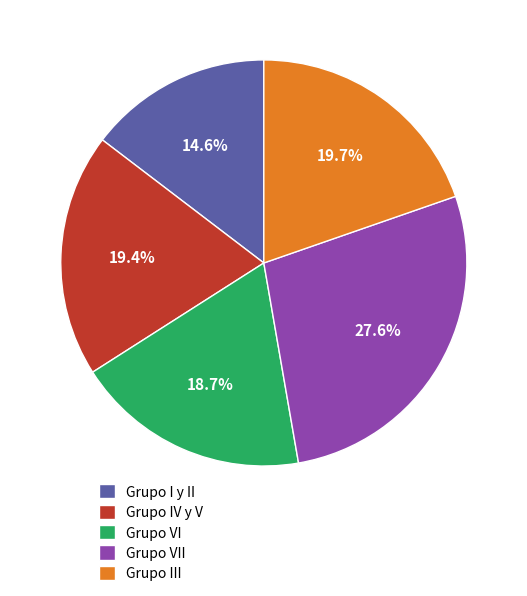

What percentage is the Grupo IV y V slice, to the nearest percent?

19%